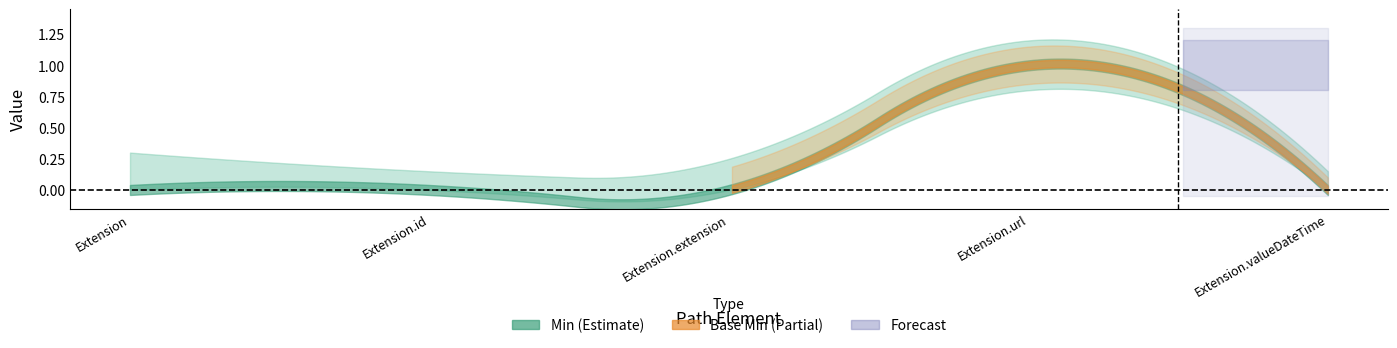

True or false: Base Min has more than 2 interior local peaks.

False